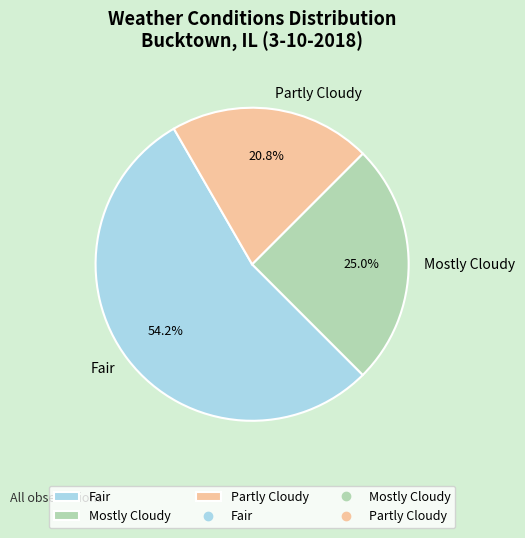

Approximately how many times larger is the value at Fair compared to Partly Cloudy?

2.6